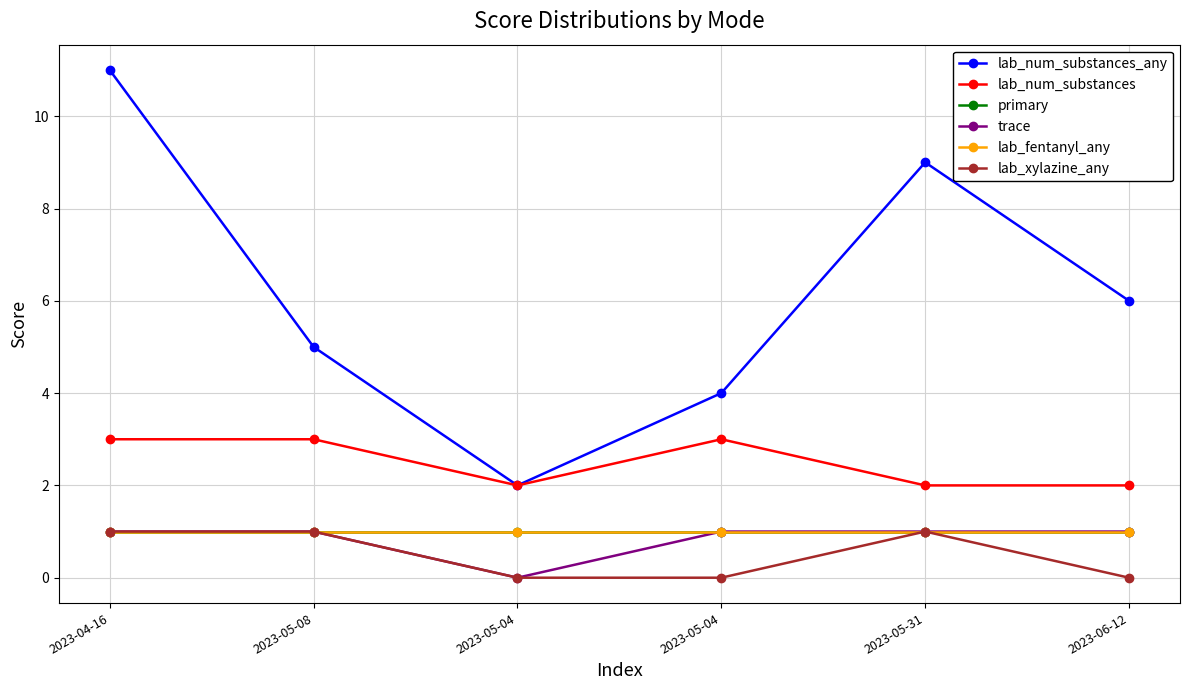

Does the chart have visible grid lines?

Yes